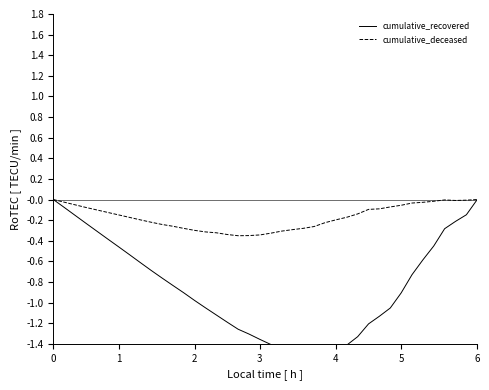

Which series has the largest range (max minus min)?

cumulative_recovered